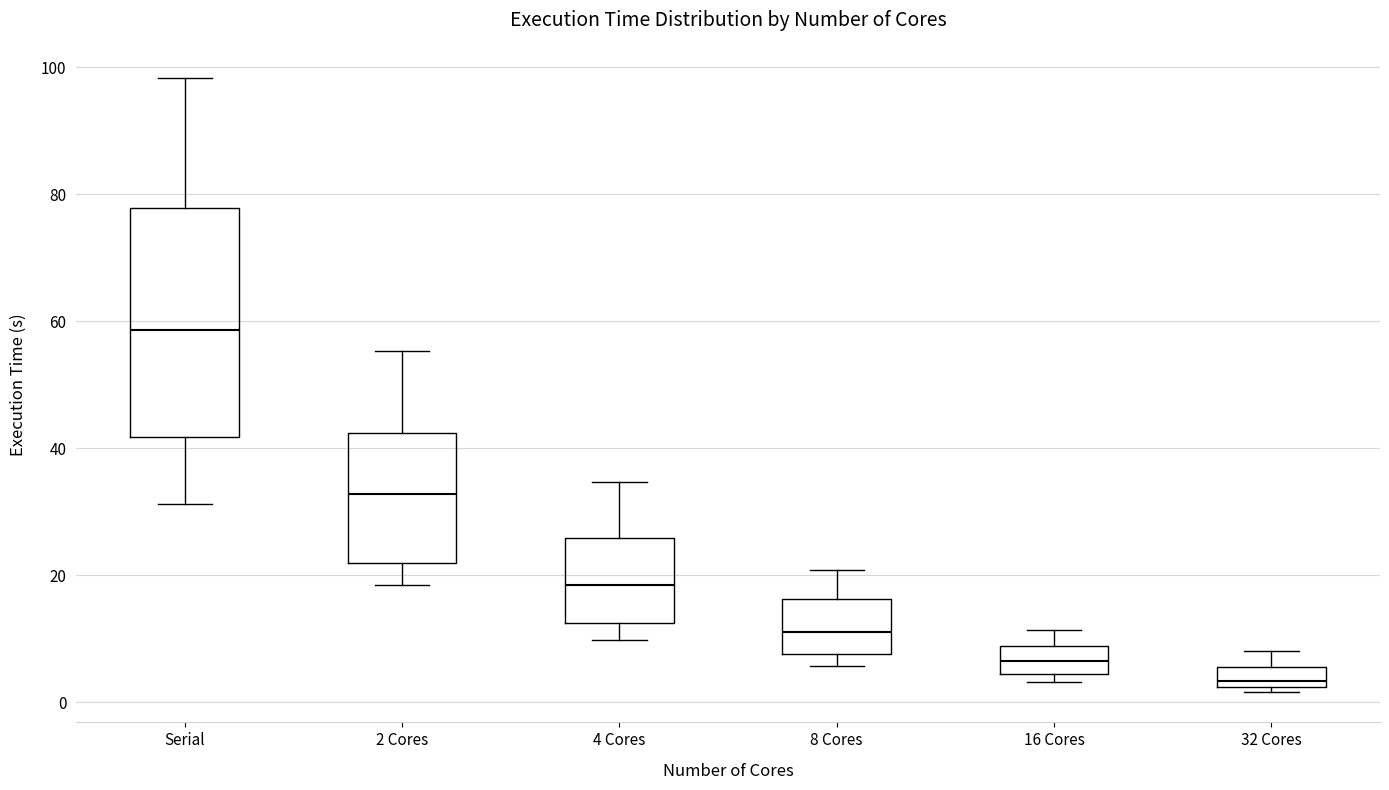

Comparing the boxes themselves (not the whiskers), which one is the tallest?

Serial